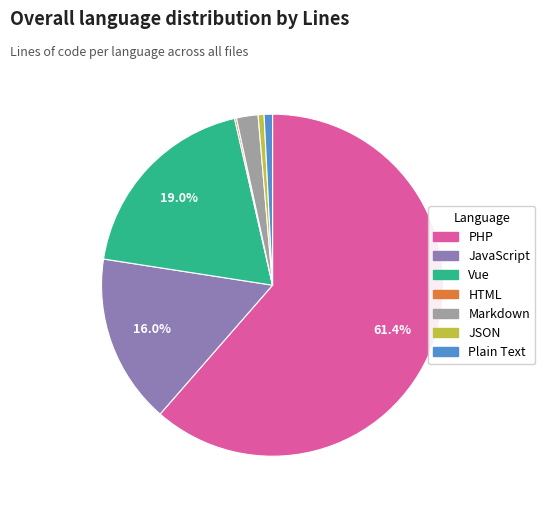

The Markdown slice represents 2% of the pie. True or false?

True